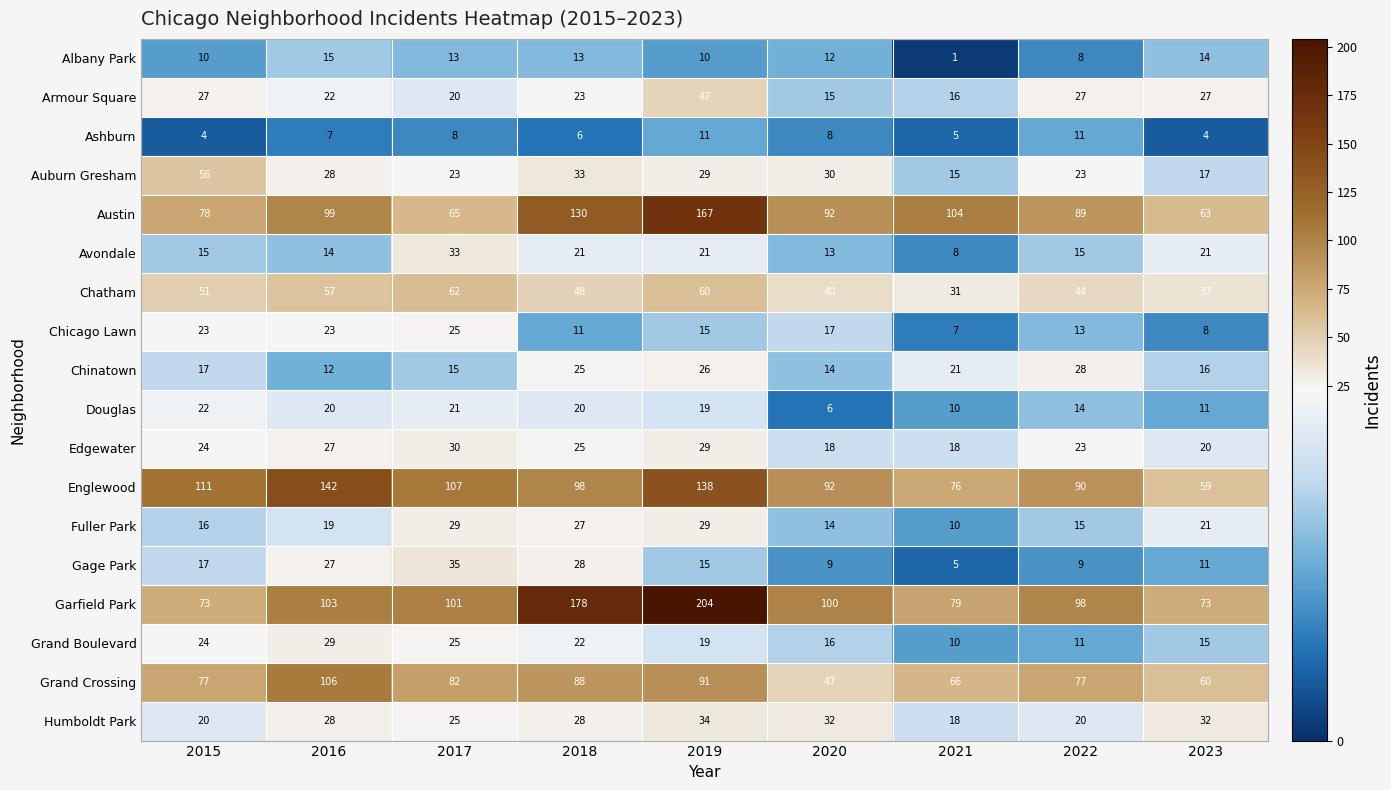

At which category is the sum across all series the highest?

2019